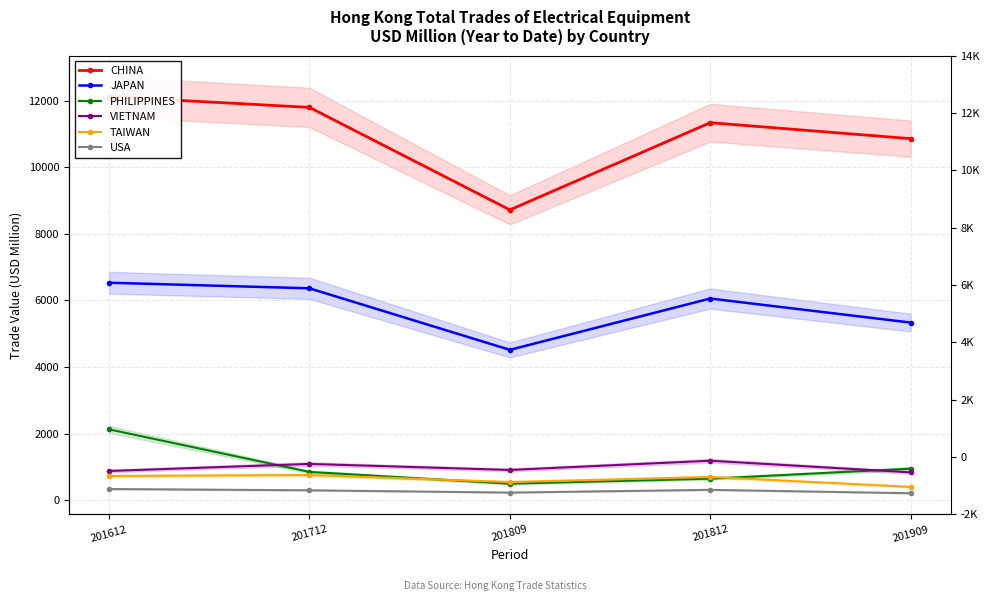

What is the value of the TAIWAN point at the 3rd from the left?

549.9